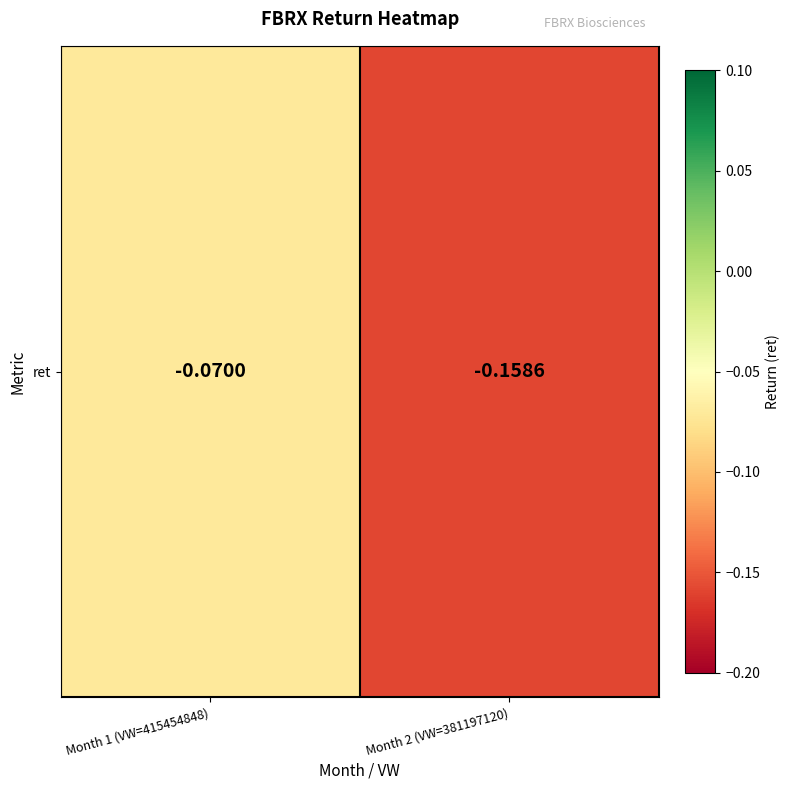

What is the difference between the values at Month 2 (VW=381197120) and Month 1 (VW=415454848)?

0.1